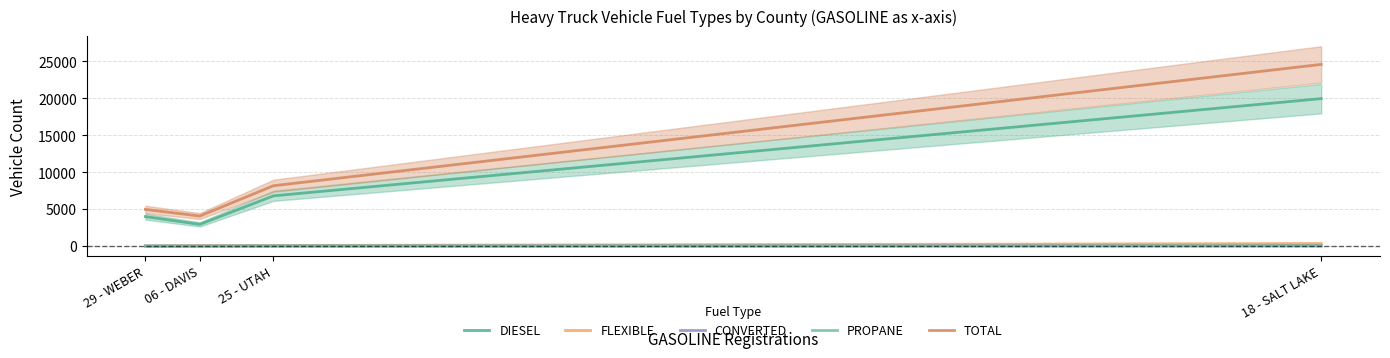

Rank the series at 18 - SALT LAKE from lowest to highest value.

PROPANE, CONVERTED, FLEXIBLE, DIESEL, TOTAL